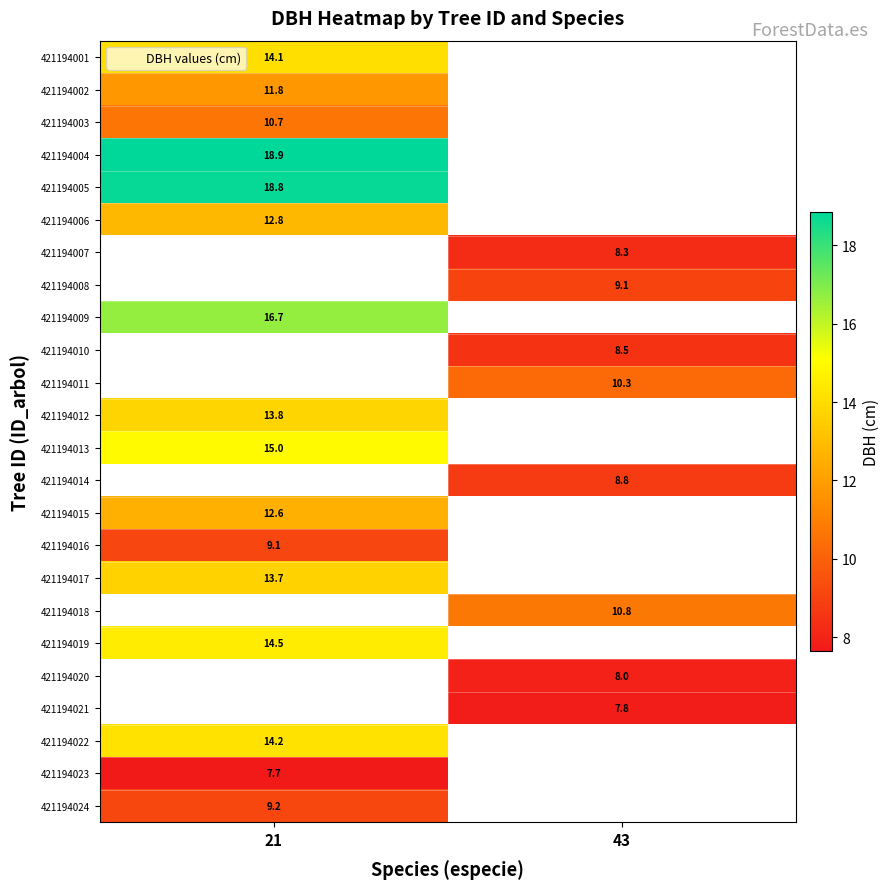

What is the minimum value shown in the chart?

7.7